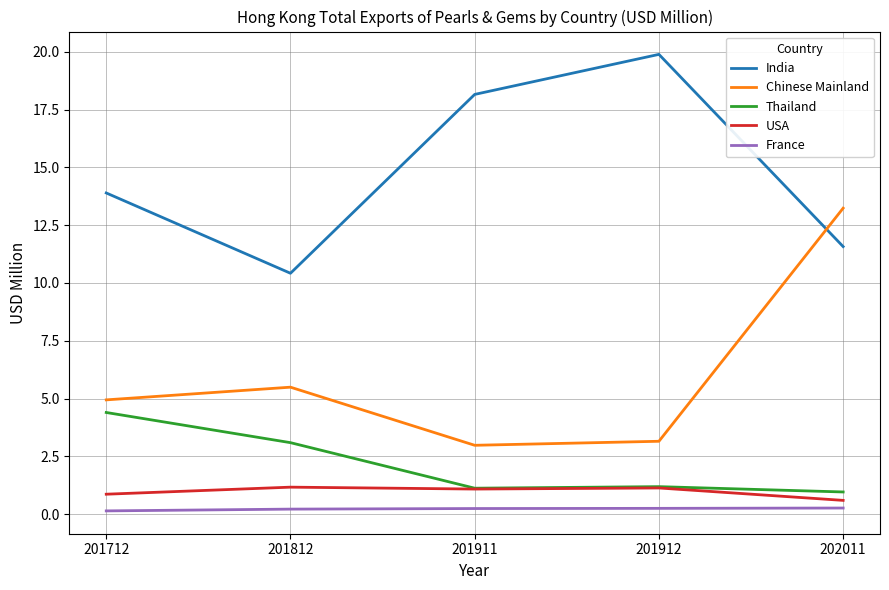

What is the maximum value shown in the chart?

19.9